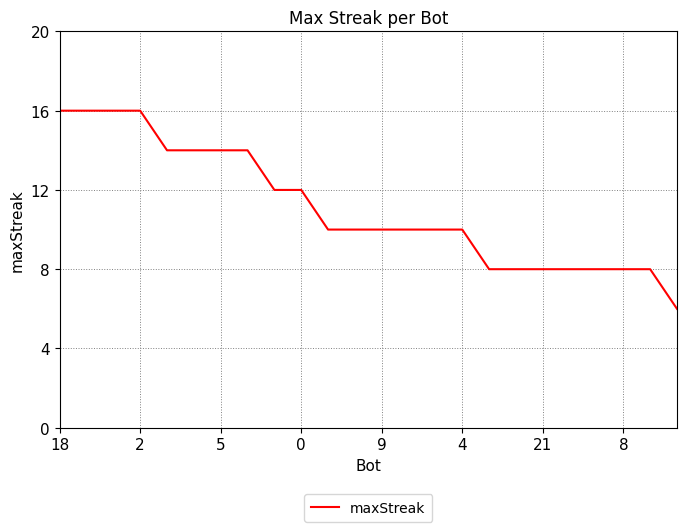

What is the greatest value displayed?

16